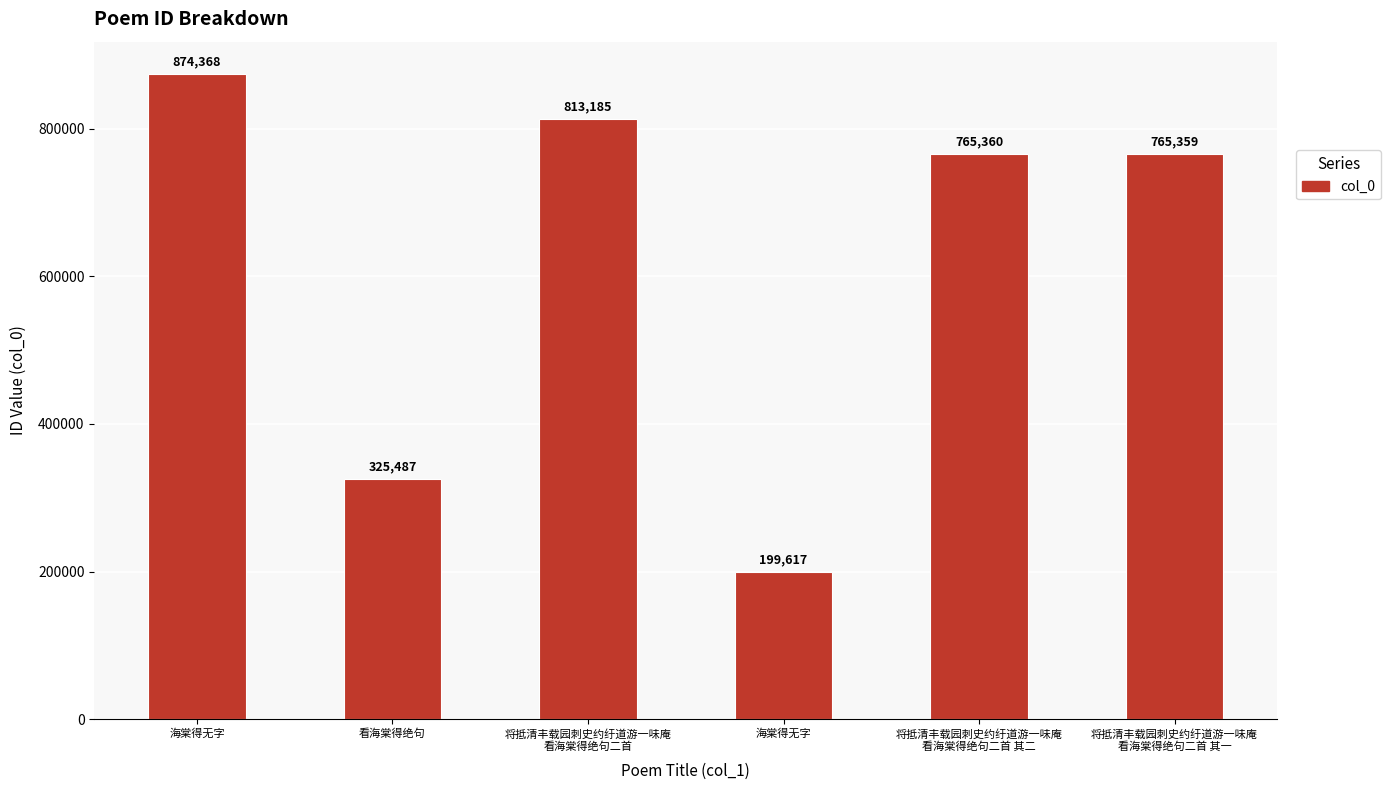

Rank the categories by value from highest to lowest.

海棠得无字, 将抵清丰载园刺史约纡道游一味庵
看海棠得绝句二首, 将抵清丰载园刺史约纡道游一味庵
看海棠得绝句二首 其二, 将抵清丰载园刺史约纡道游一味庵
看海棠得绝句二首 其一, 看海棠得绝句, 海棠得无字